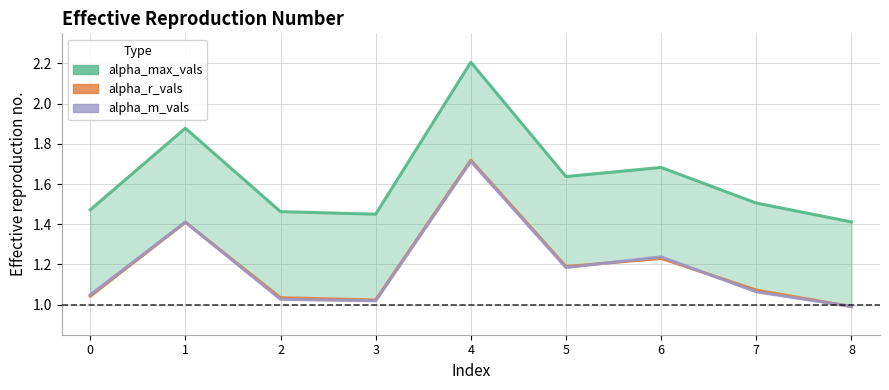

What is the average value of the alpha_m_vals series?

1.2